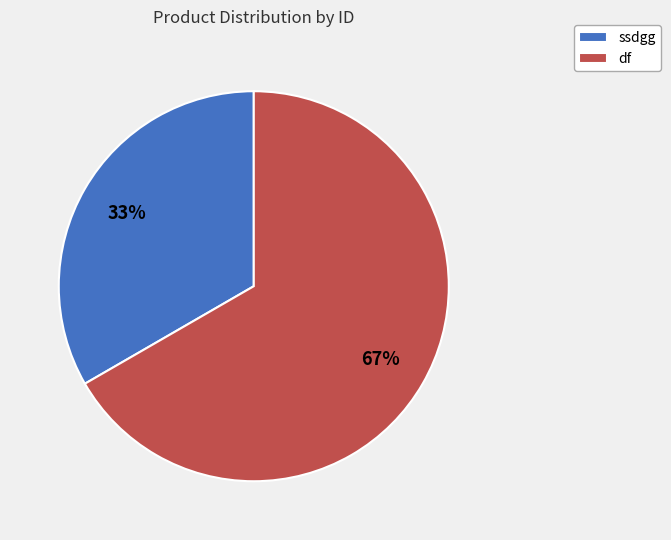

What is the smallest slice in the pie chart?

ssdgg